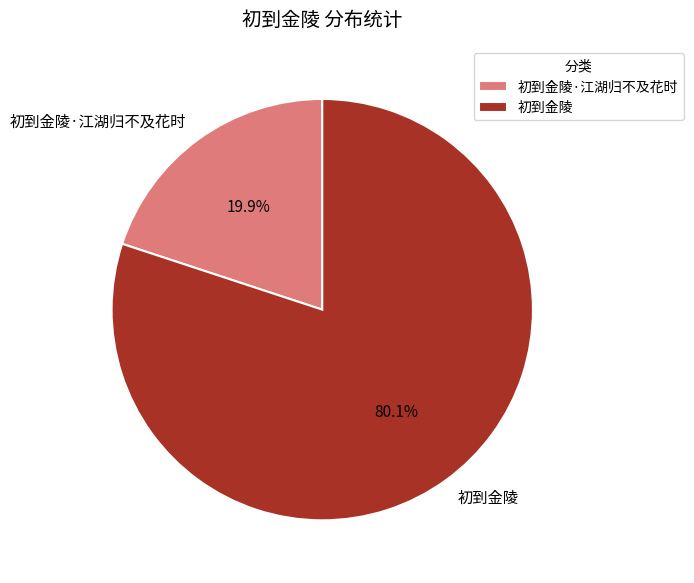

Count the number of slices in the pie.

2